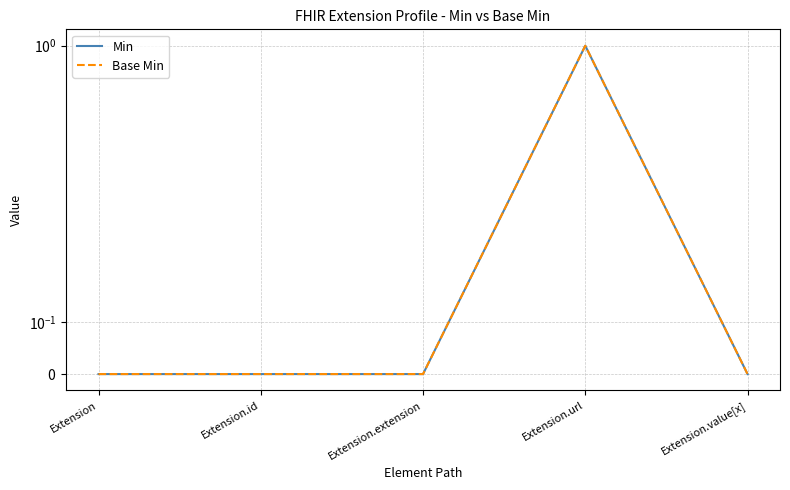

Which series changed the most between Extension and Extension.value[x]?

Min